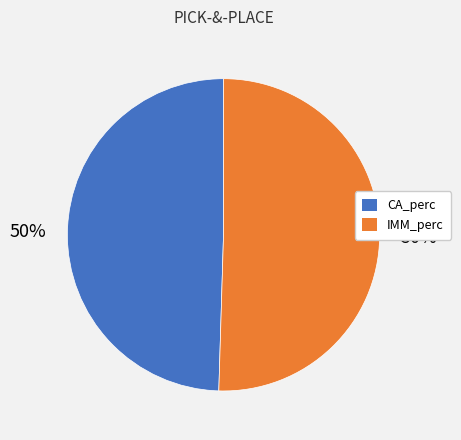

Combined, do IMM_perc and CA_perc account for over 50%?

Yes